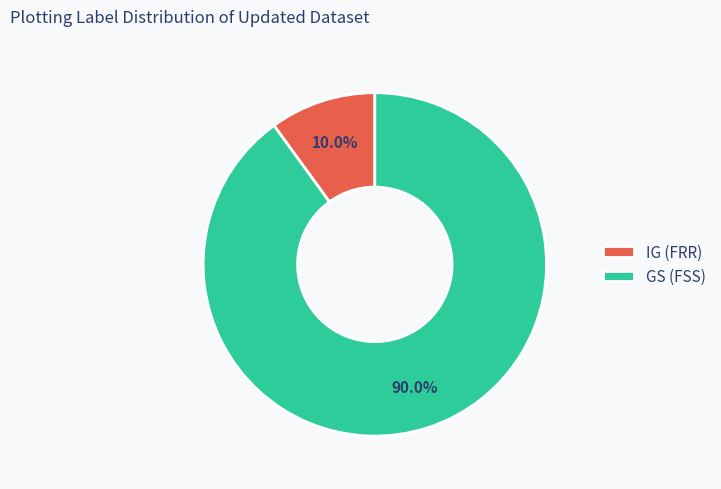

Combined, what portion of the pie is IG (FRR) and GS (FSS)?

100.0%